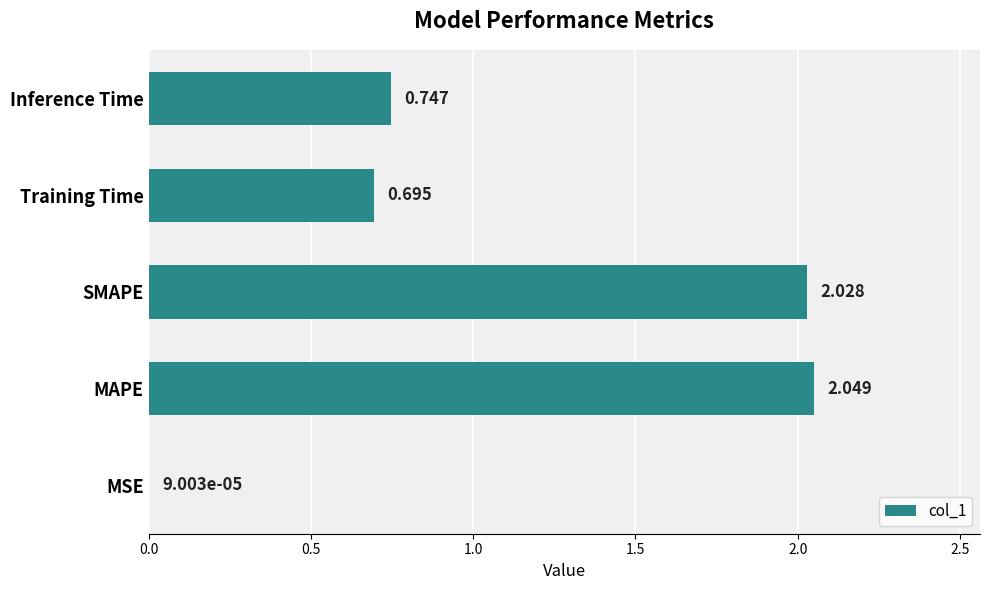

Which has a higher value, SMAPE or Training Time?

SMAPE